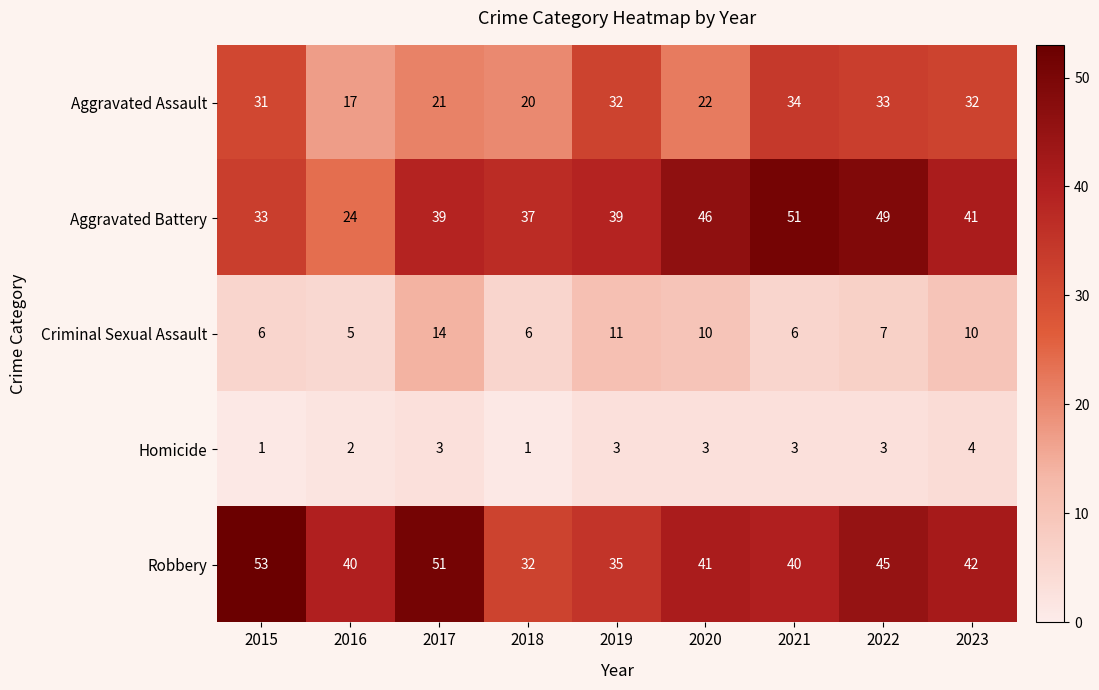

Is it true that Homicide equals 3 at 2022?

True